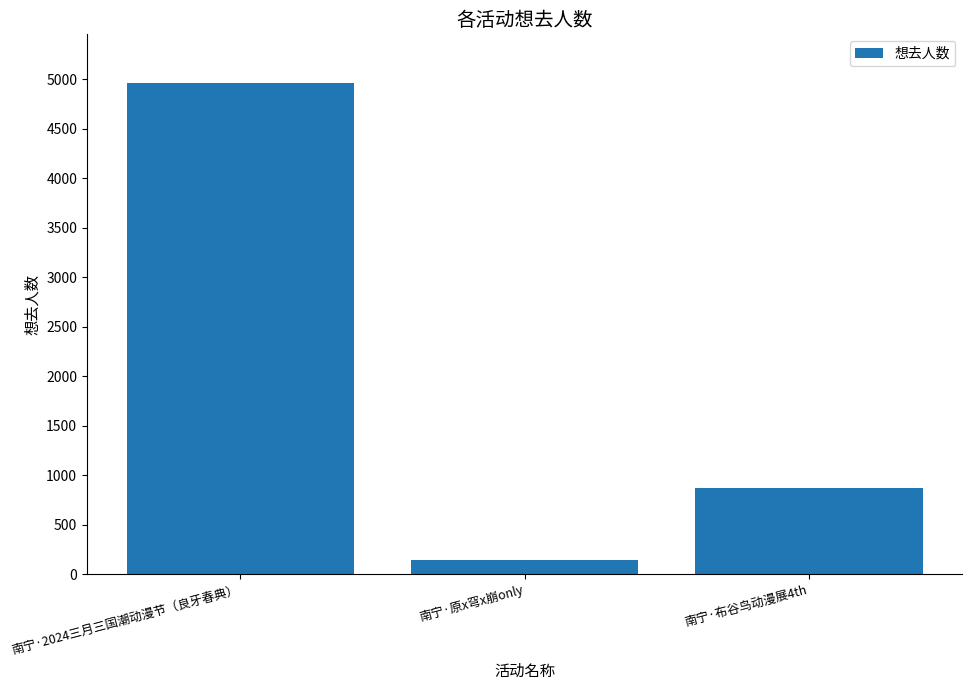

What is the sum of the values at 南宁·原x穹x崩only and 南宁·2024三月三国潮动漫节（良牙春典）?

5108